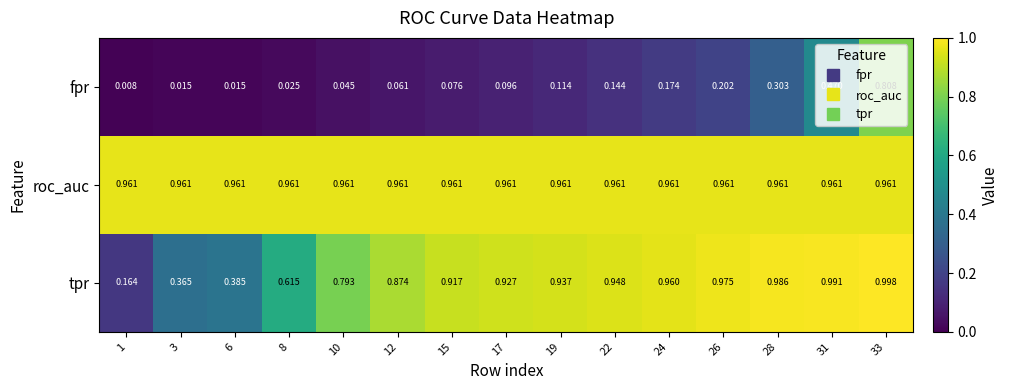

At 22, list the series in order from largest to smallest.

roc_auc, tpr, fpr